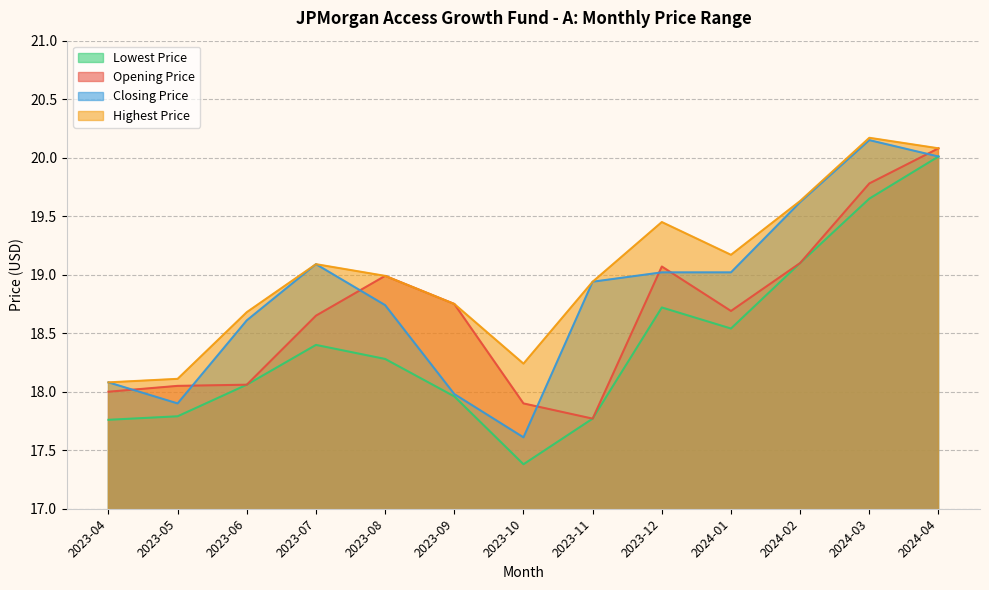

What are all the series names shown in the legend?

Lowest Price, Opening Price, Closing Price, Highest Price